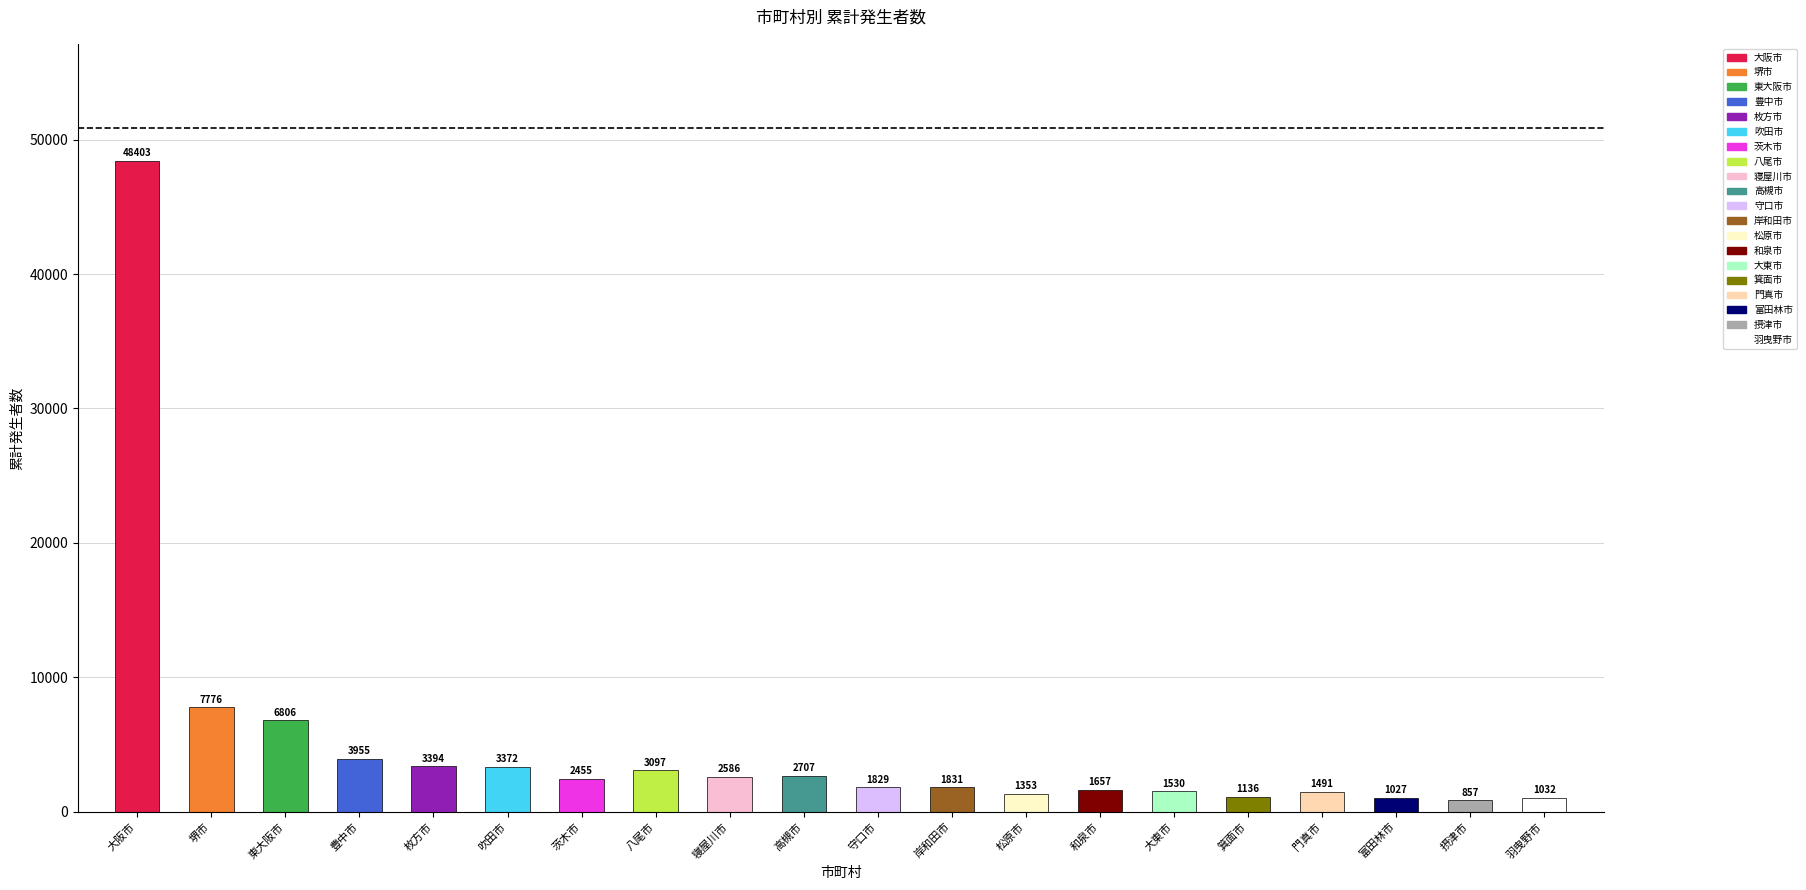

Read the value at 門真市, to the nearest 10.

1490